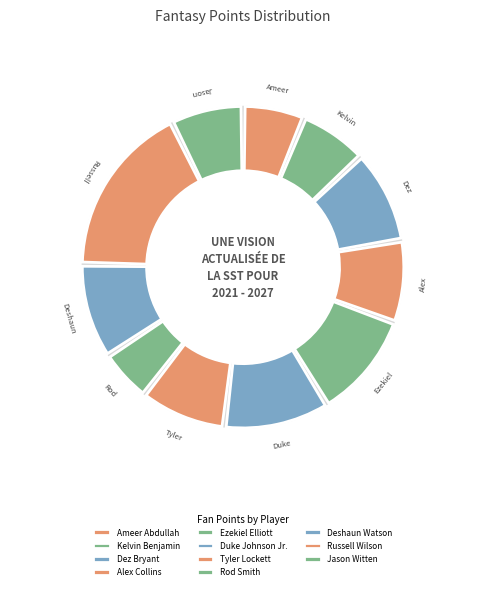

How many segments does this pie chart have?

11